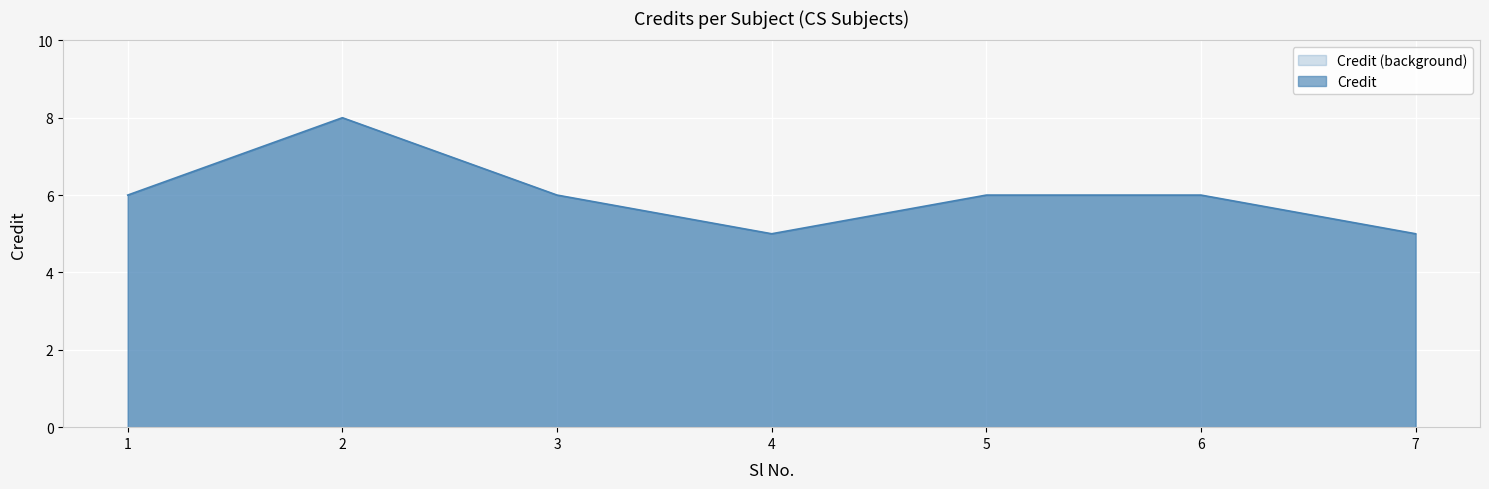

How many data points are less than 6?

2